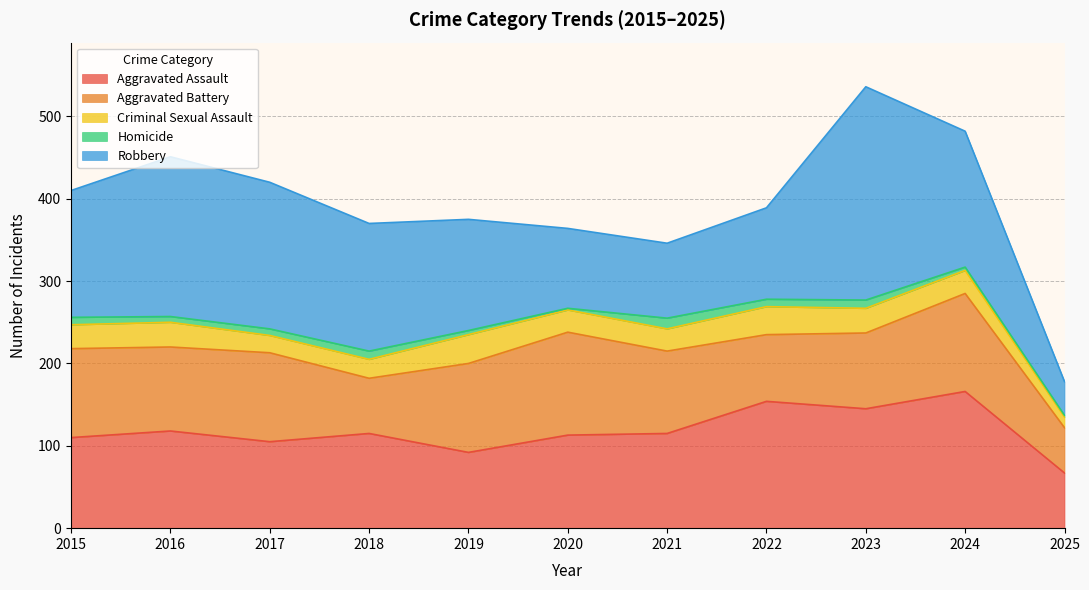

Which series has the largest range (max minus min)?

Robbery